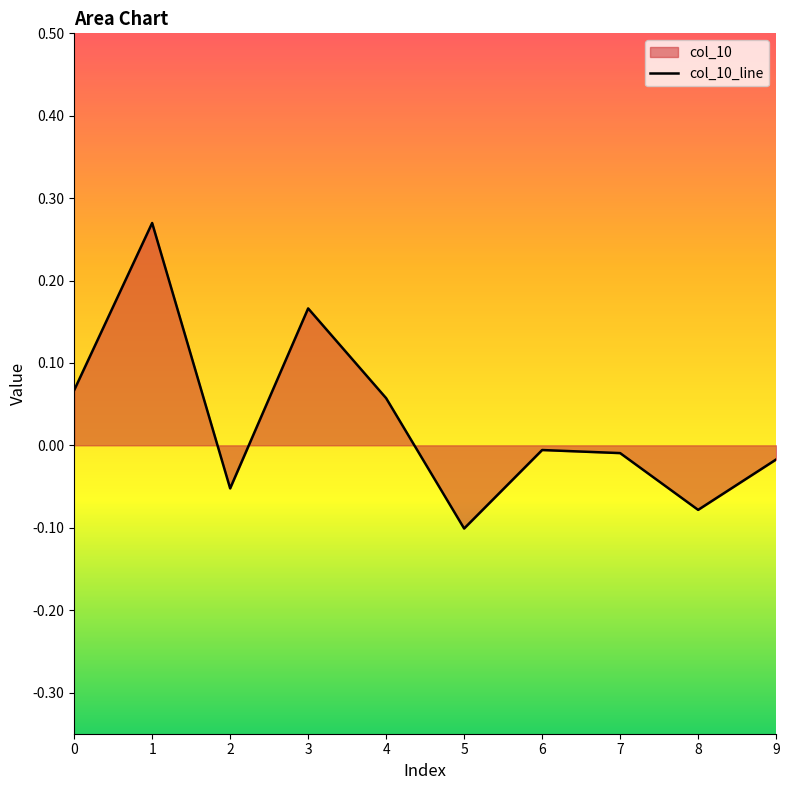

Which label corresponds to the smallest value in the chart?

5